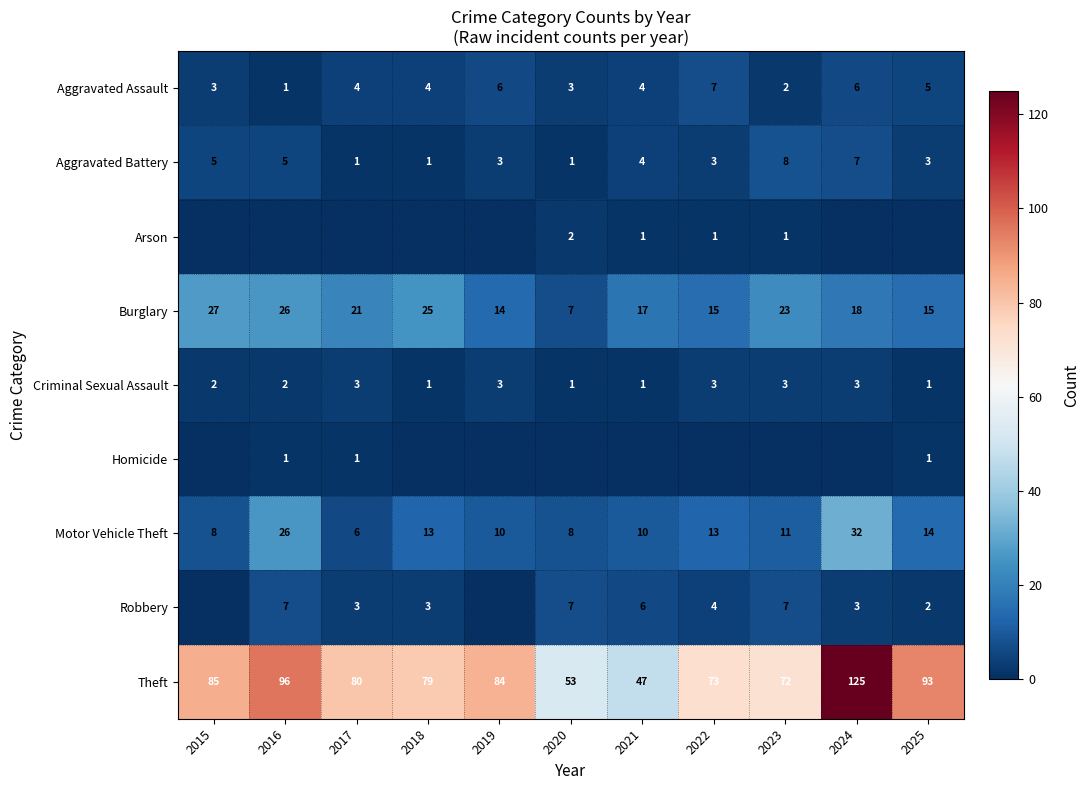

What is the difference between the Theft values at 2018 and 2025?

14